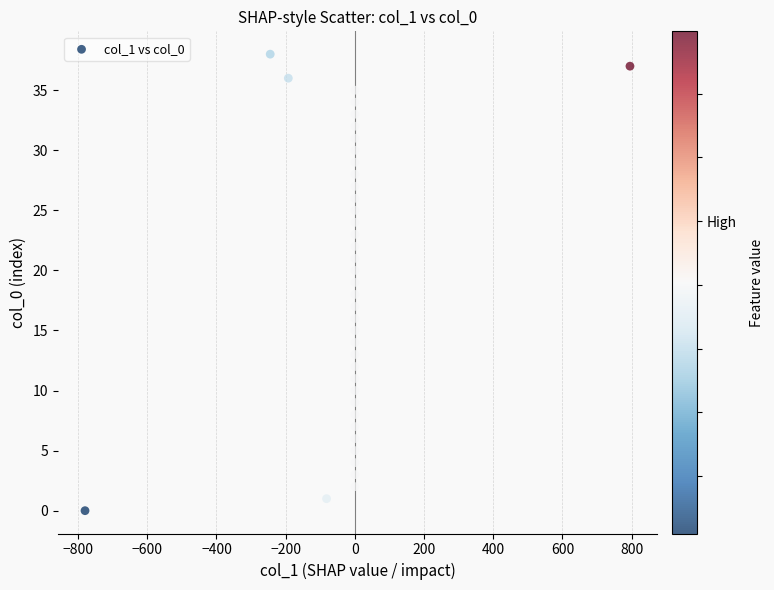

What is the range of Y values (max minus min)?

38